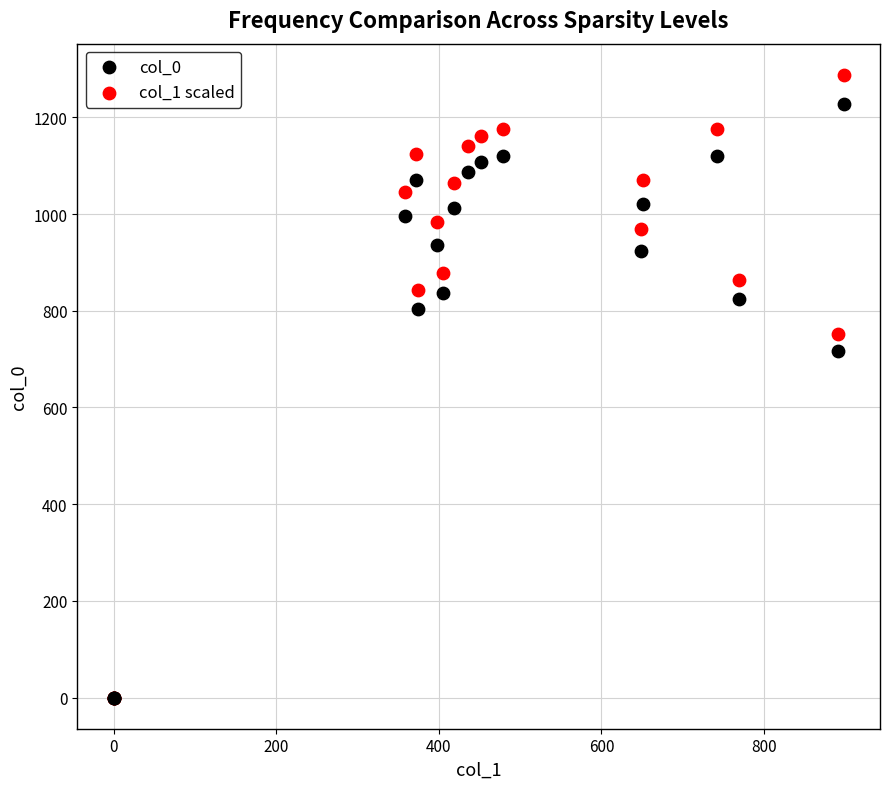

Across all series, what Y value is closest to 644?

716.7